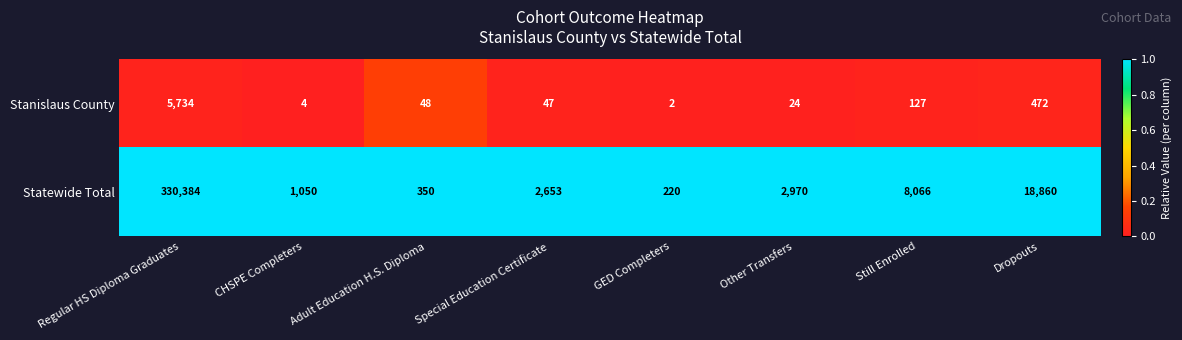

What is the difference between the highest and lowest values at GED Completers?

218